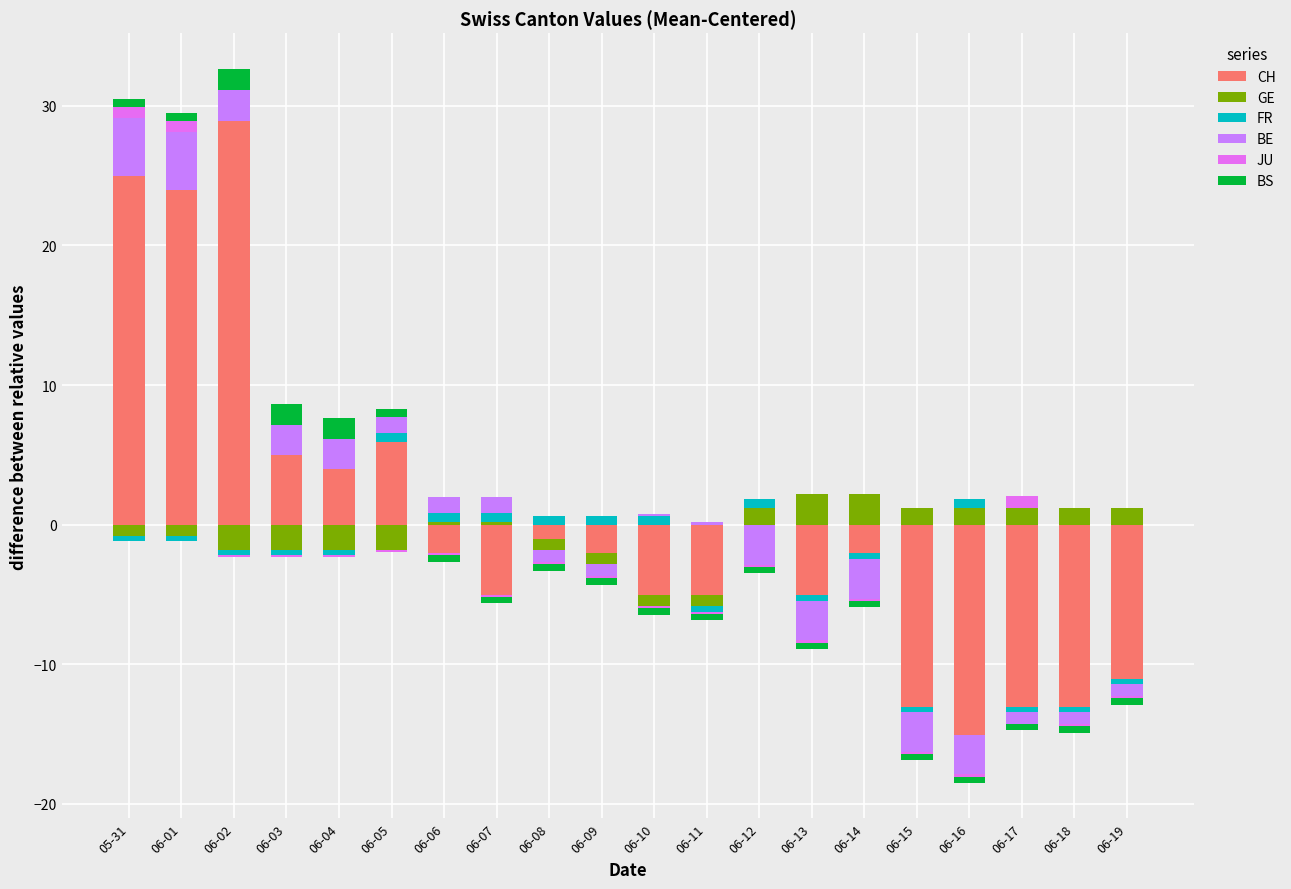

Count the number of data series in this chart.

6